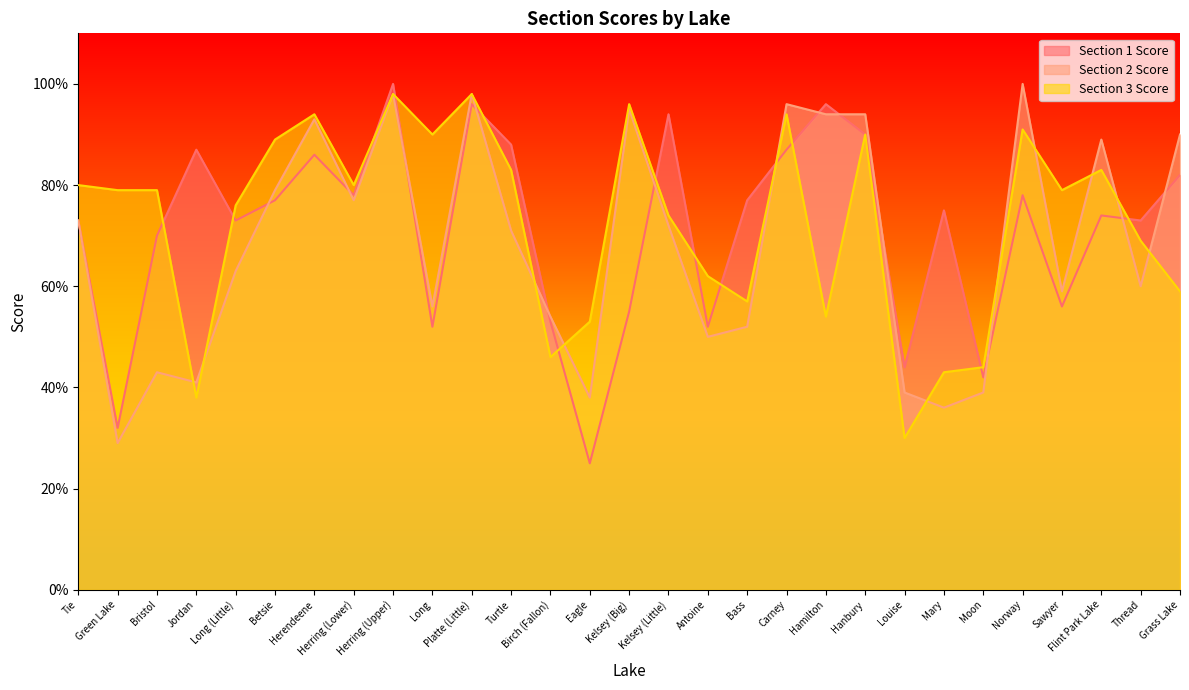

What is the value of the Section 2 Score point at the 12th from the left?

71